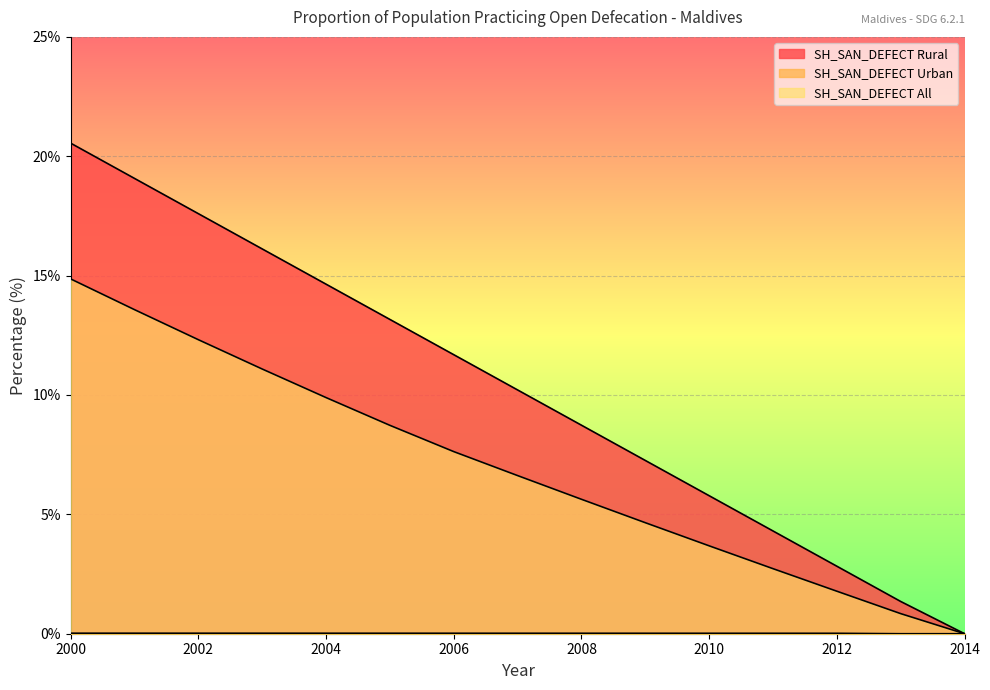

Which category has the lowest value in the SH_SAN_DEFECT Rural series?

2014